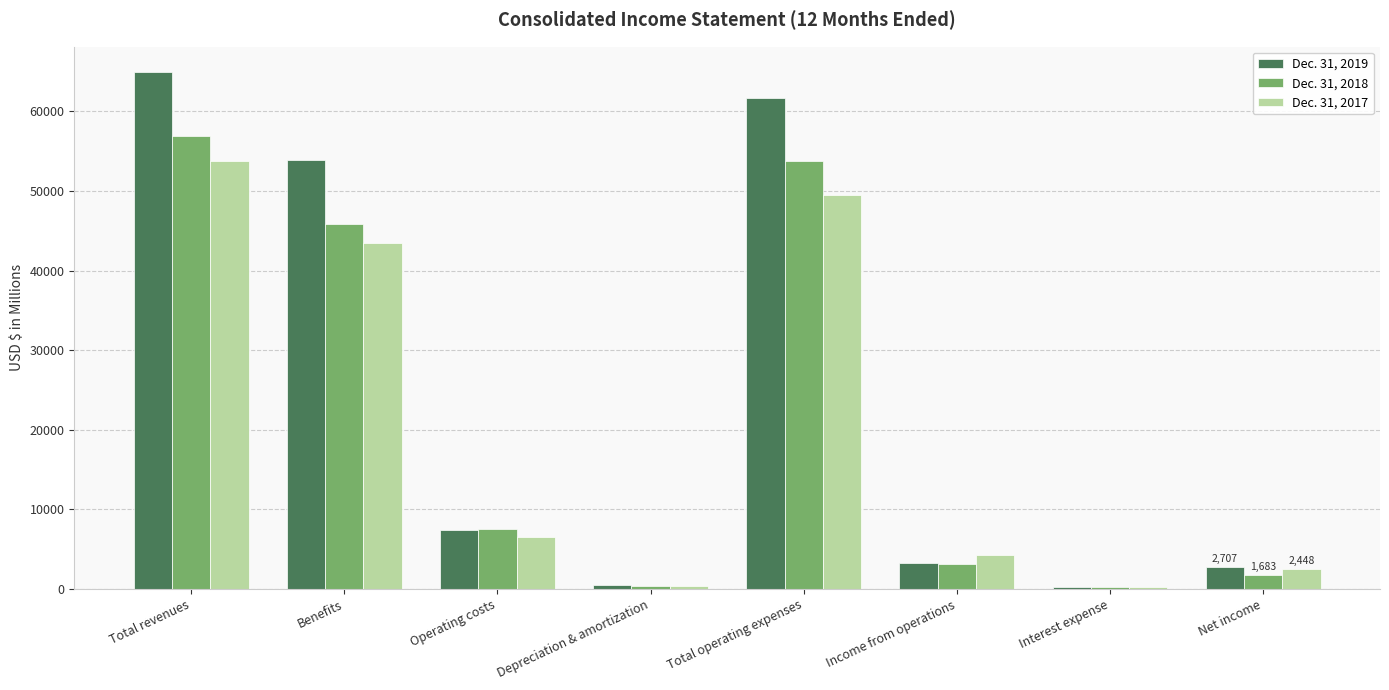

Are the bars horizontal?

No